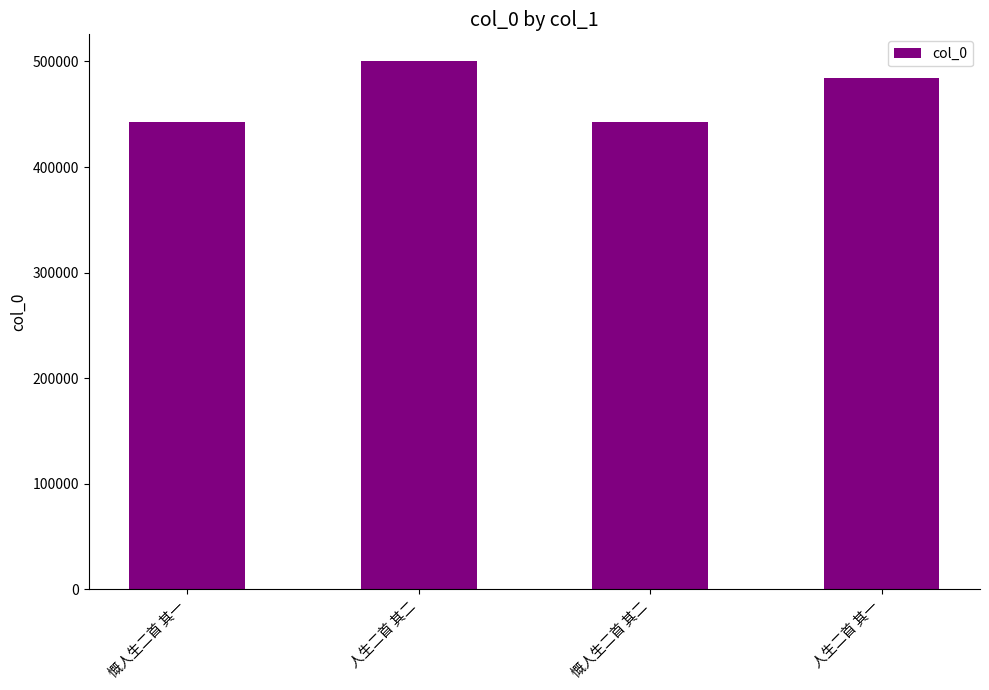

What position from the right is 人生二首 其一?

1